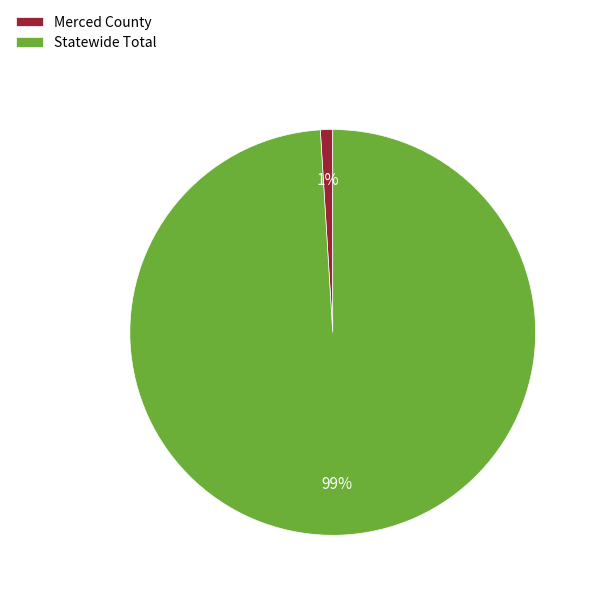

The Merced County slice represents 11% of the pie. True or false?

False